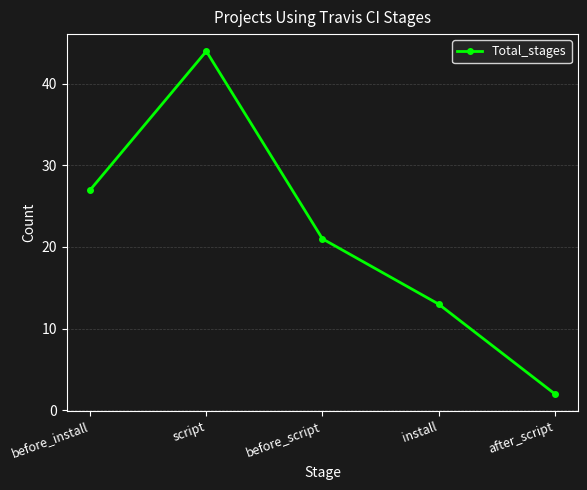

What is the ratio of the value at before_script to the value at before_install?

0.8